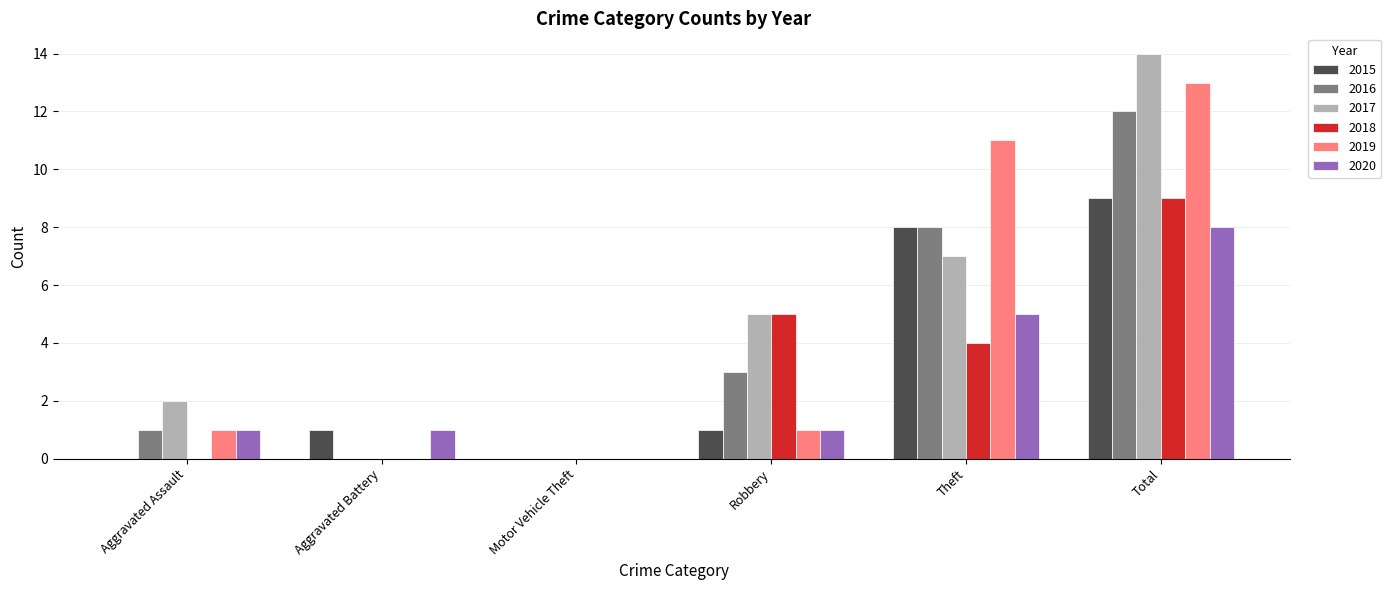

The 2017 series shows 0 at Aggravated Battery. True or false?

True